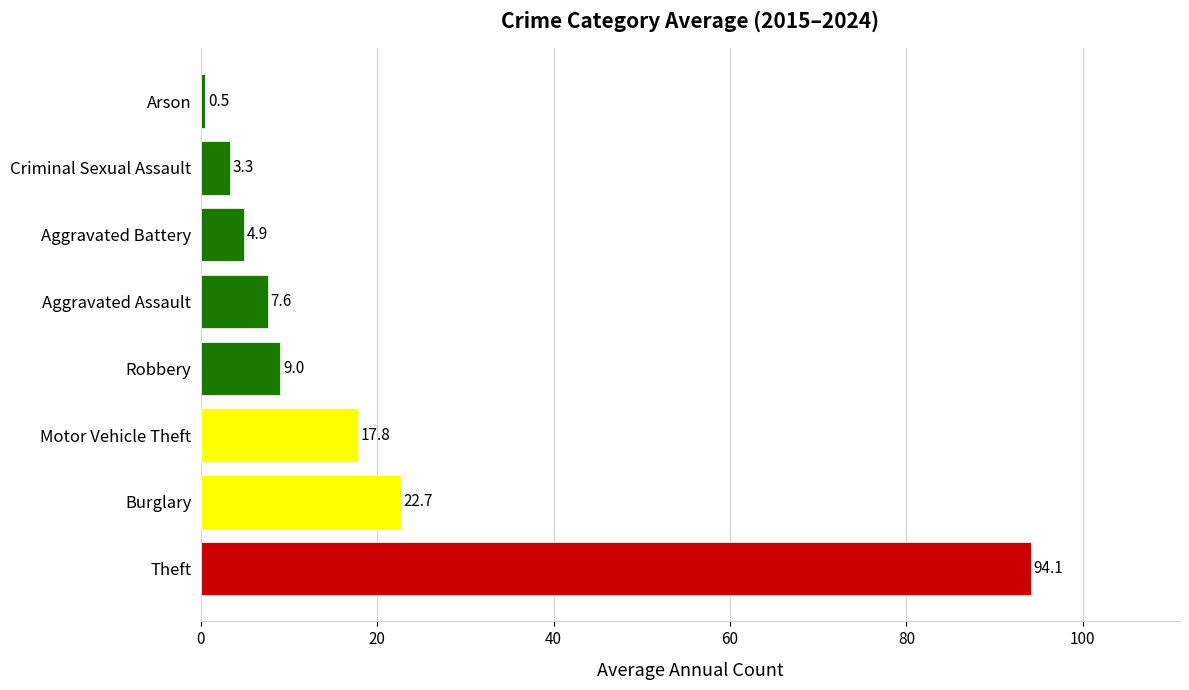

Rank the categories by value from highest to lowest.

Theft, Burglary, Motor Vehicle Theft, Robbery, Aggravated Assault, Aggravated Battery, Criminal Sexual Assault, Arson